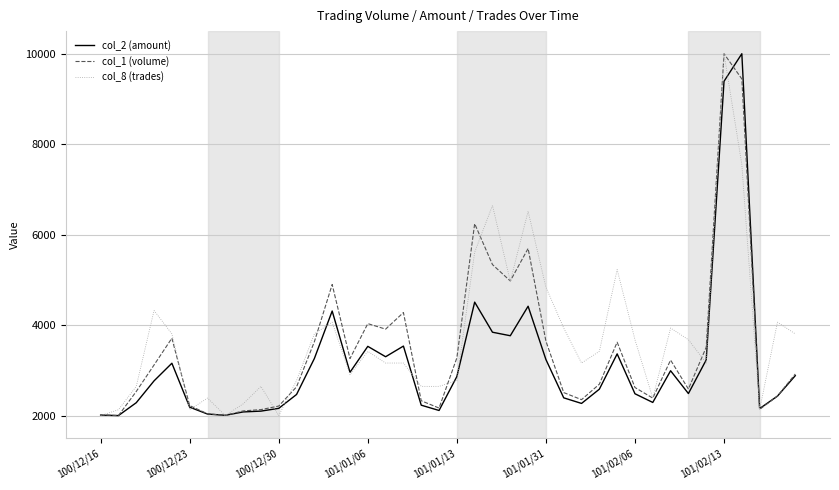

What is the minimum value shown in the chart?

2000.0